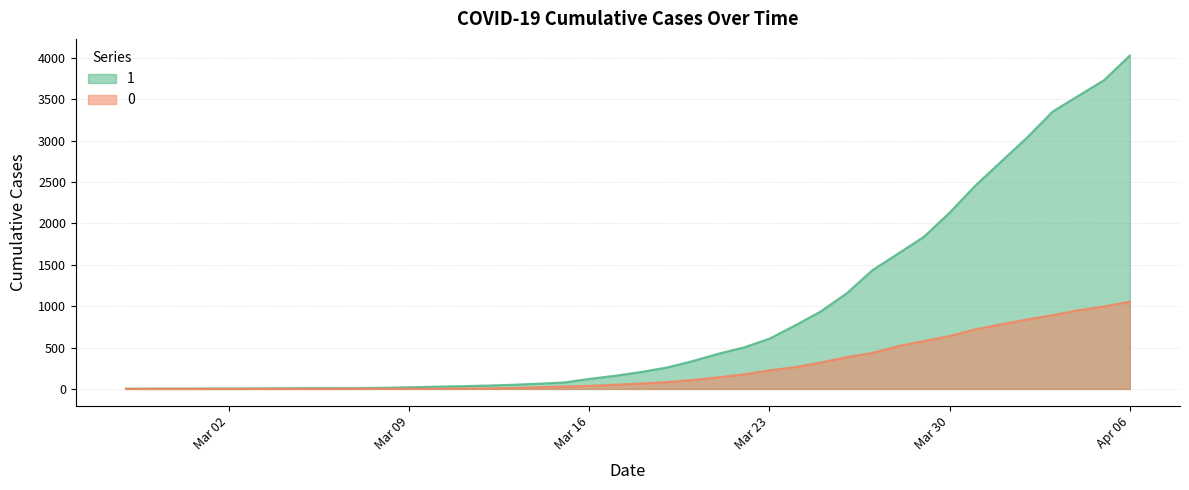

True or false: 1 and 0 cross at least once.

False